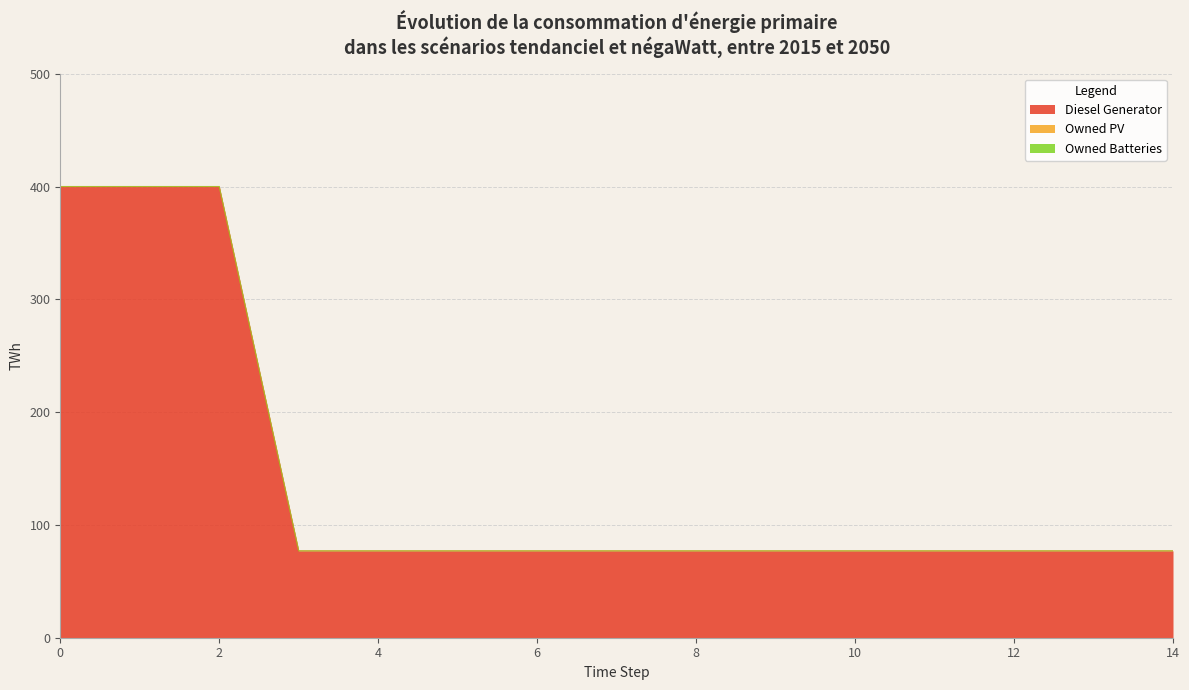

Which series has the largest total across all categories?

Diesel Generator